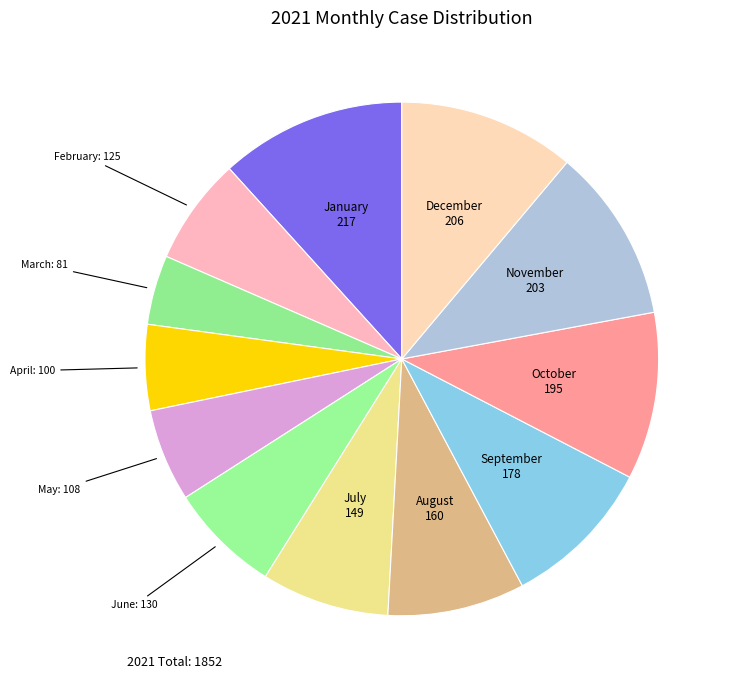

Count the number of slices in the pie.

12